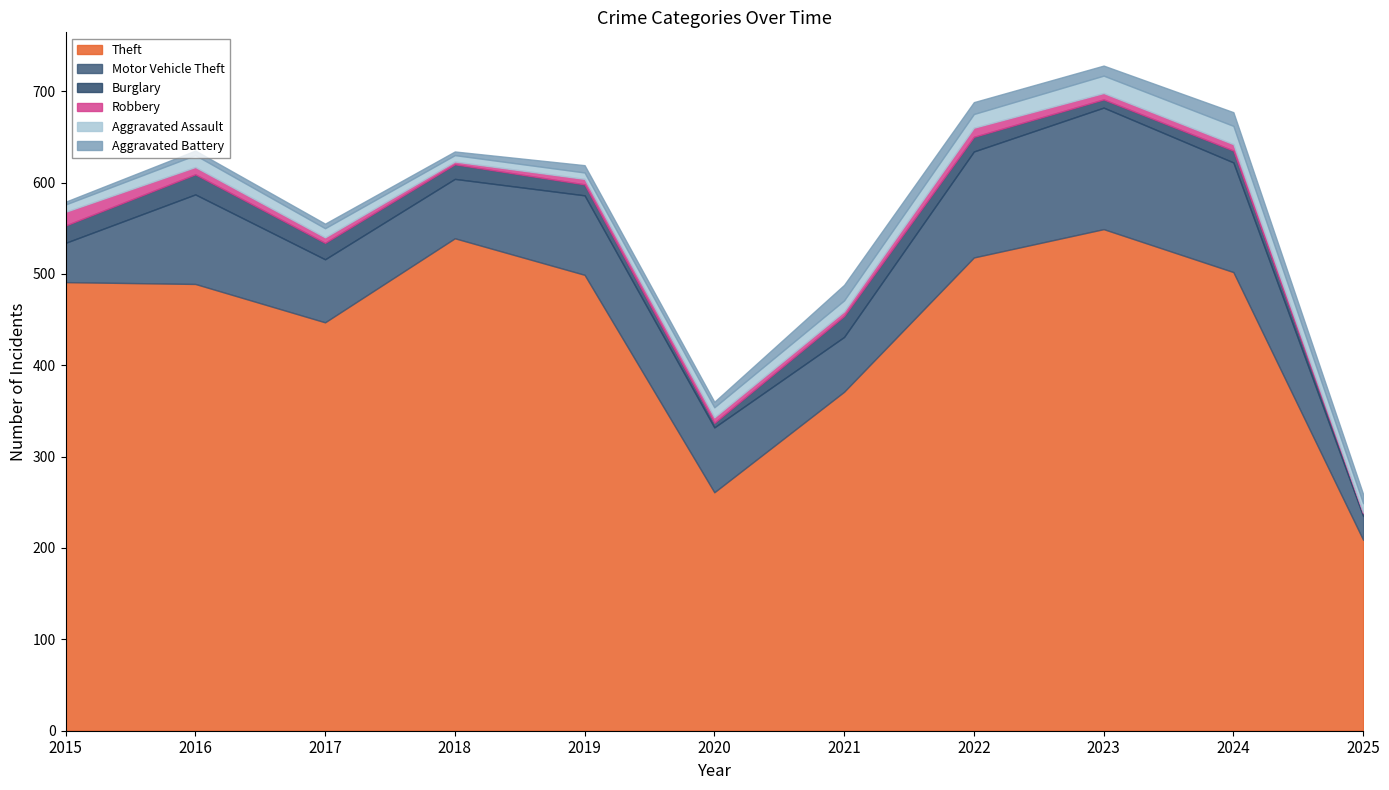

List the series in order of their peak value, highest first.

Theft, Motor Vehicle Theft, Burglary, Aggravated Assault, Aggravated Battery, Robbery